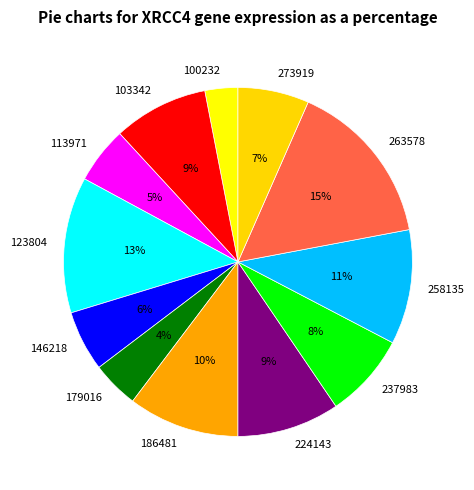

Is there any slice that represents more than half of the pie?

No